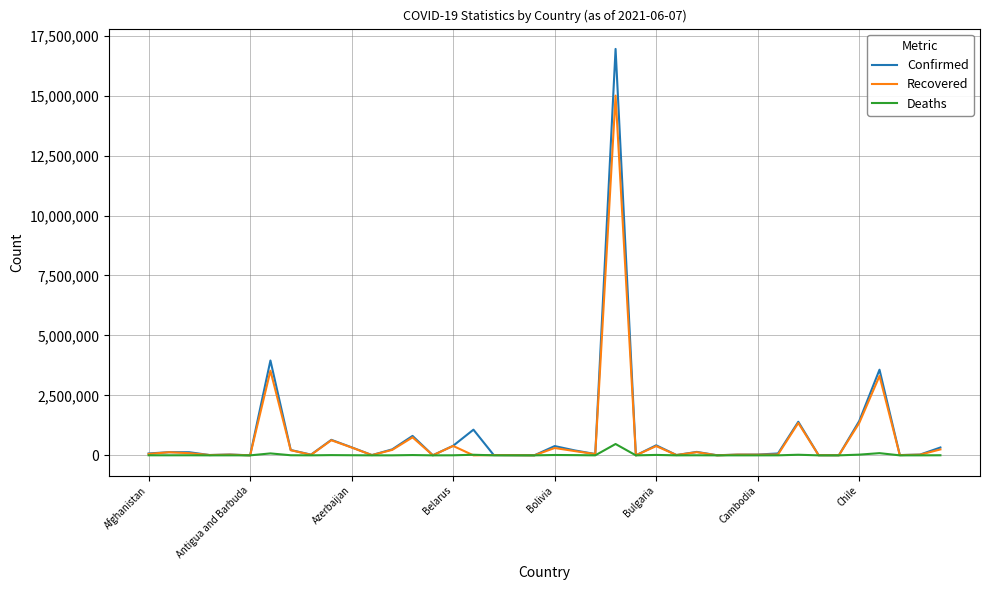

List the series in order of their peak value, highest first.

Confirmed, Recovered, Deaths